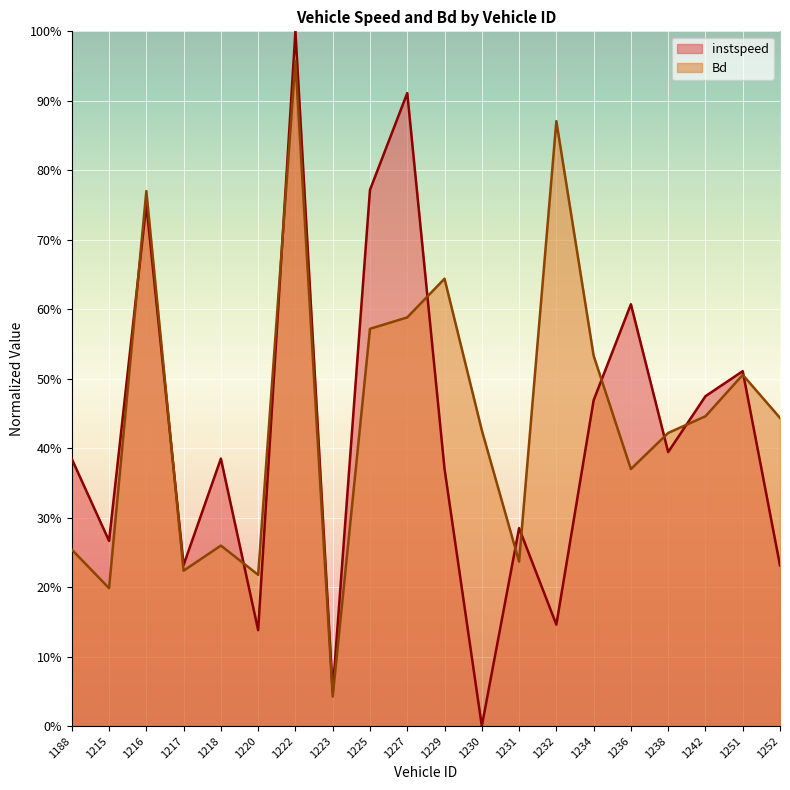

Is the value of Bd at 1218 greater than the value of instspeed at 1217?

Yes